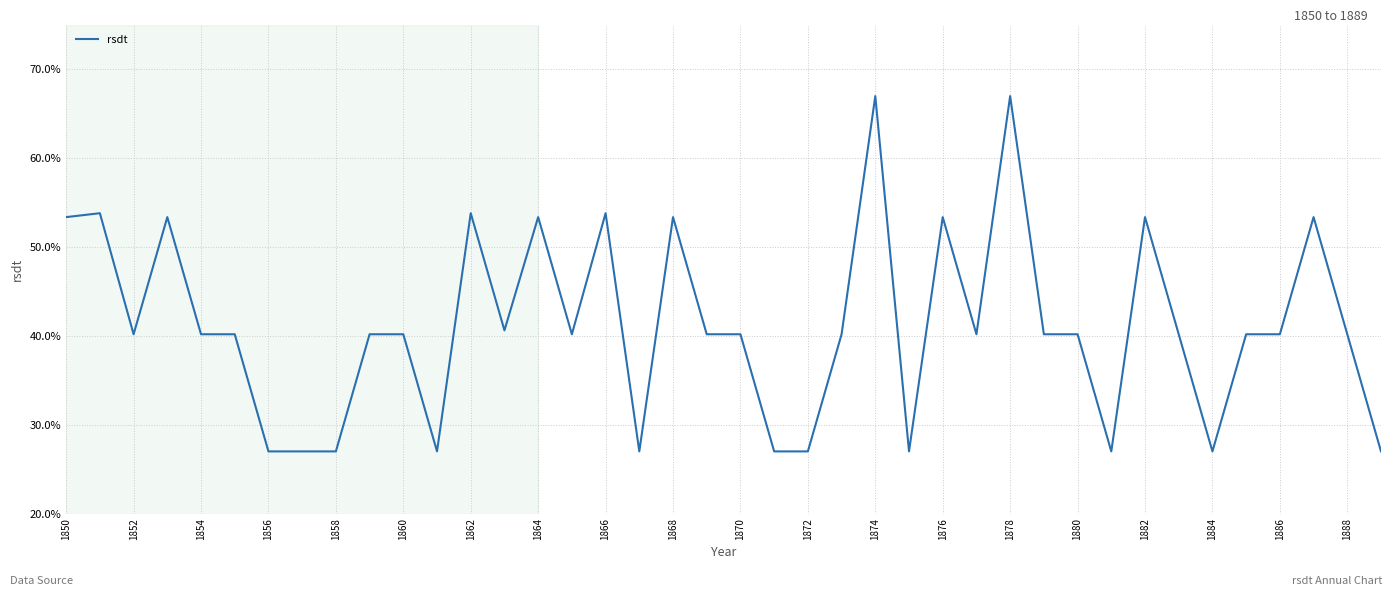

What is the smallest value displayed?

27.0